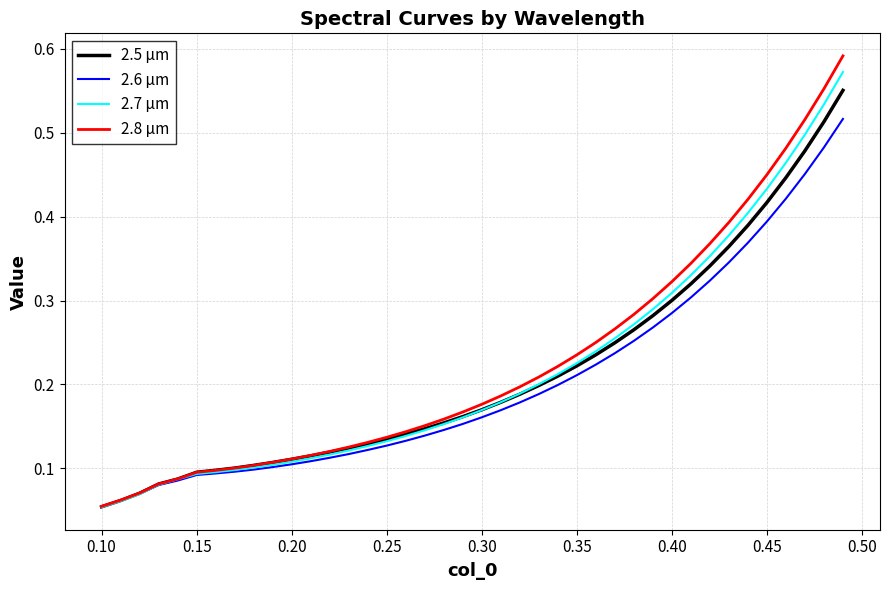

Count the number of categories in the chart.

40